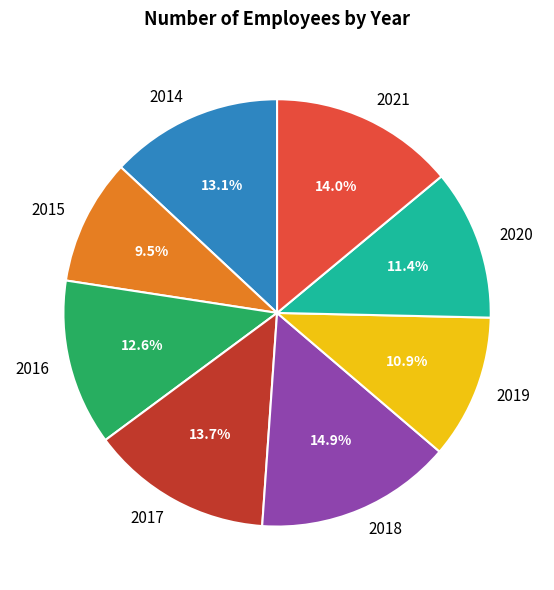

What percentage is the 2020 slice, to the nearest percent?

11%